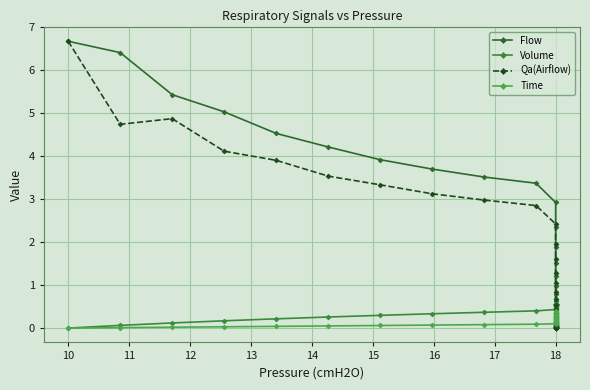

What are all the series names shown in the legend?

Flow, Volume, Qa(Airflow), Time